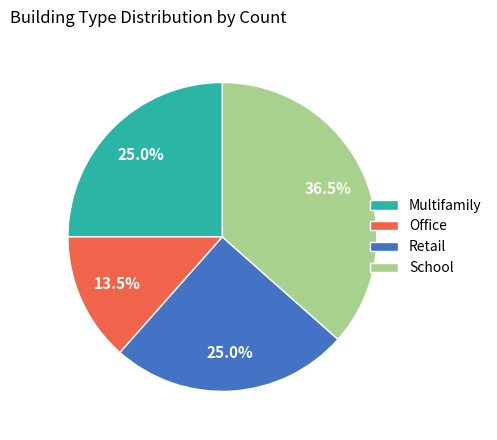

What percentage do Multifamily and Office together represent?

38.5%